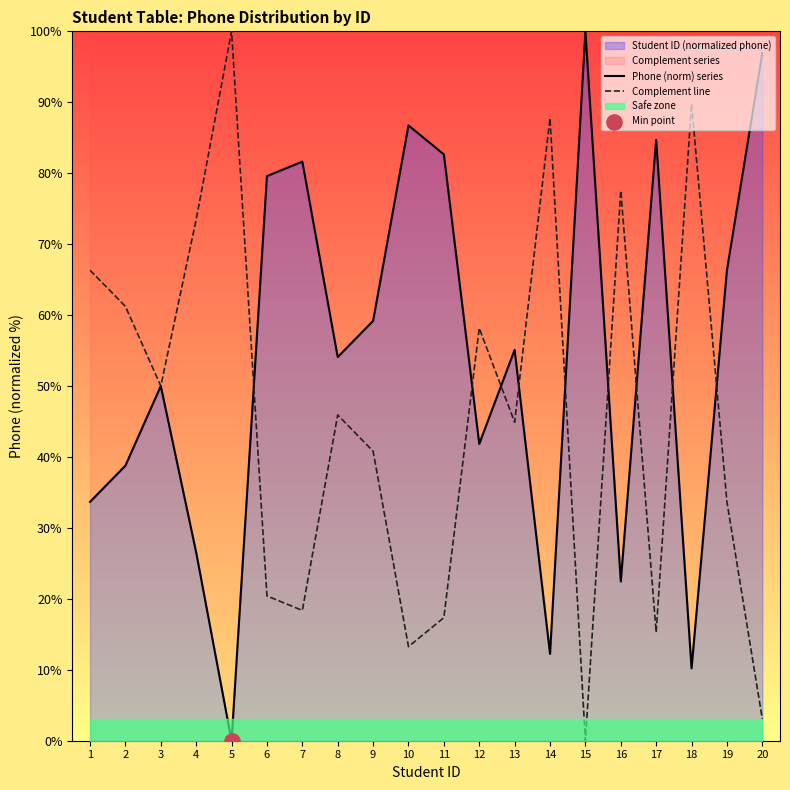

Which series has the largest total across all categories?

Phone (norm) series